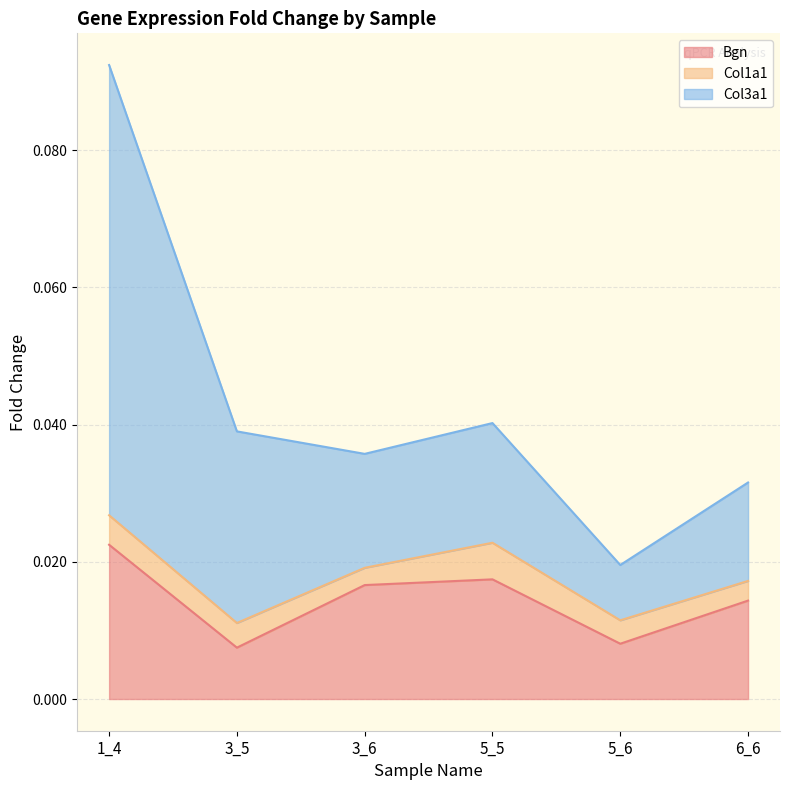

Where is Col3a1 nearest to the value 0?

5_6